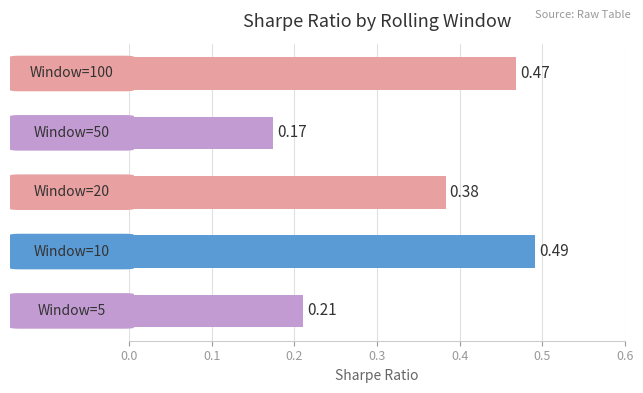

What is the difference between the maximum and minimum values?

0.3